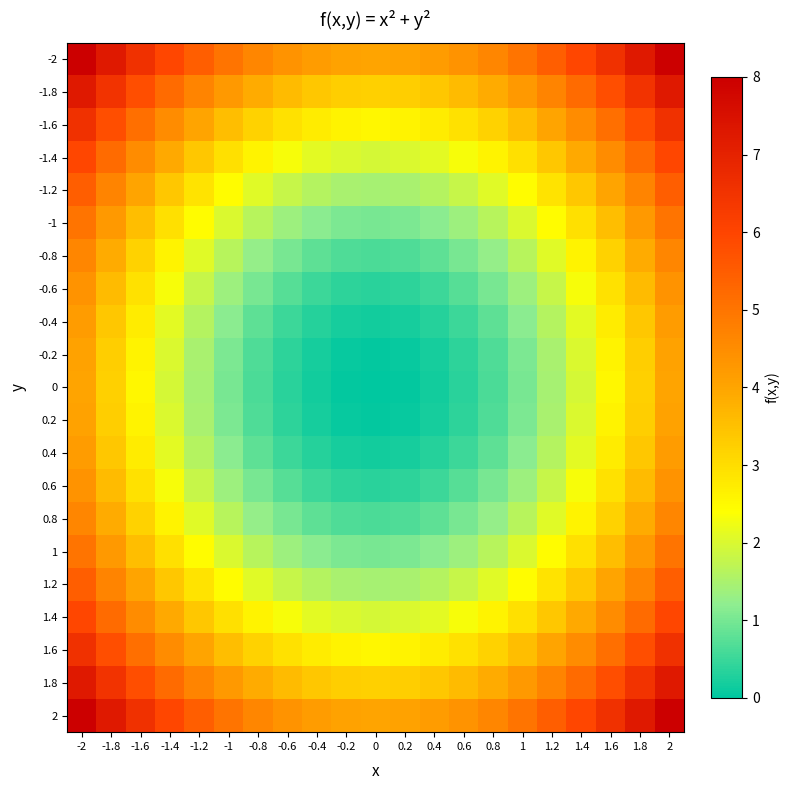

What is the spread (max minus min) of values at -0.8?

4.0